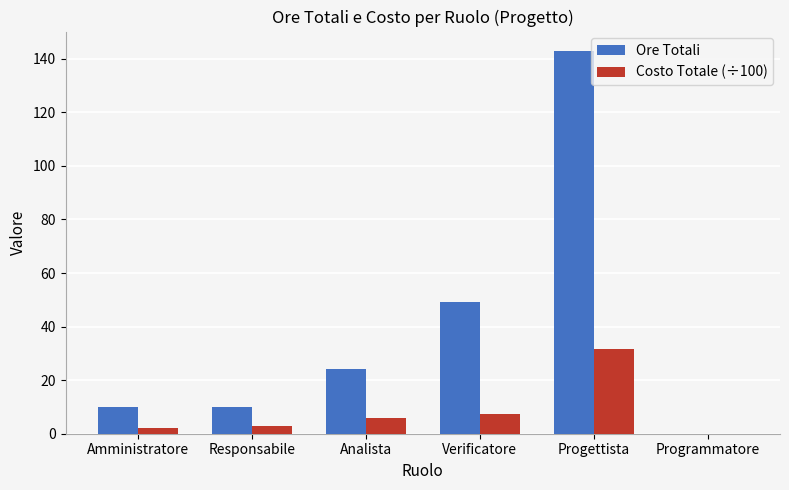

How many groups of bars are there?

6